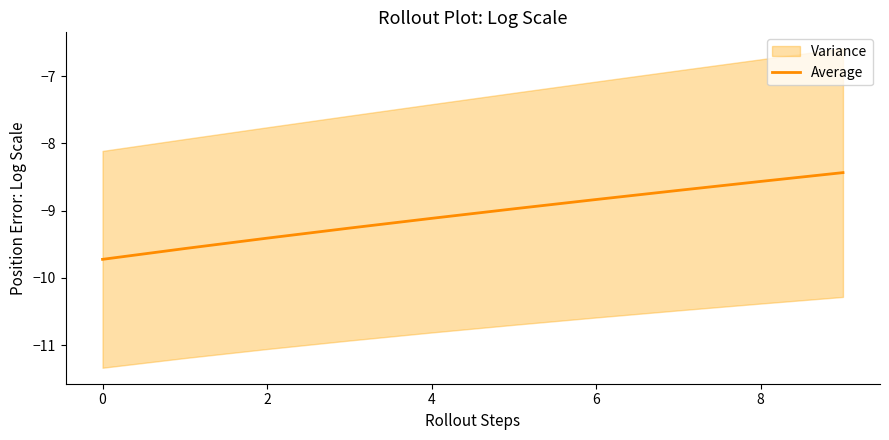

True or false: the data has more than 1 interior local peaks.

False